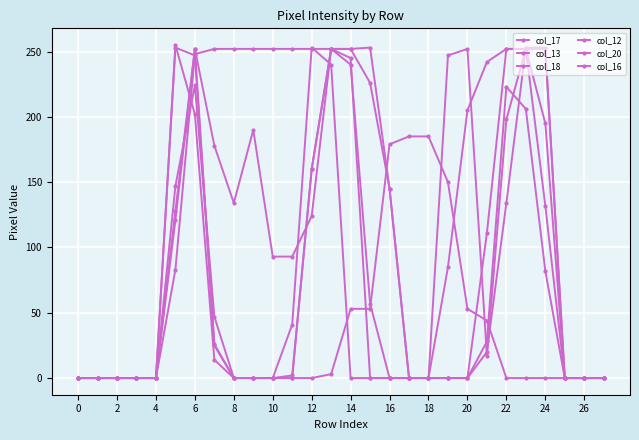

Where do col_20 and col_16 first cross each other?

10 and 12